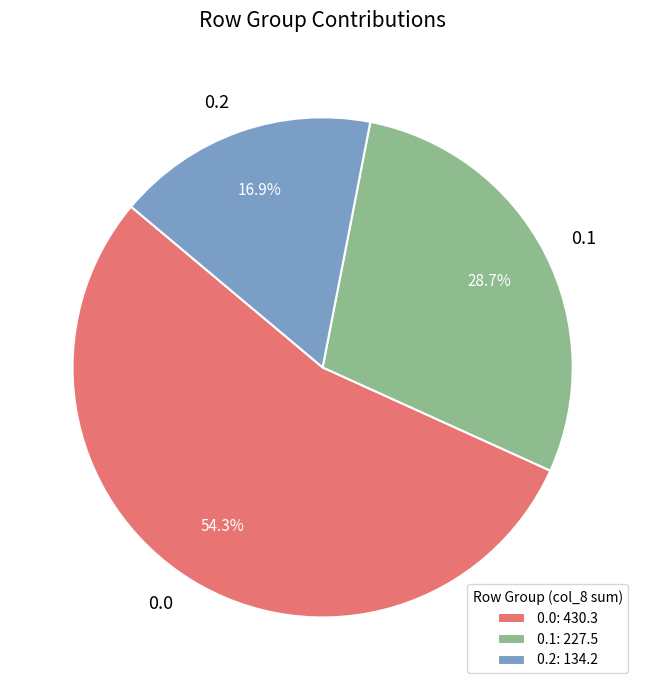

Count the number of slices in the pie.

3